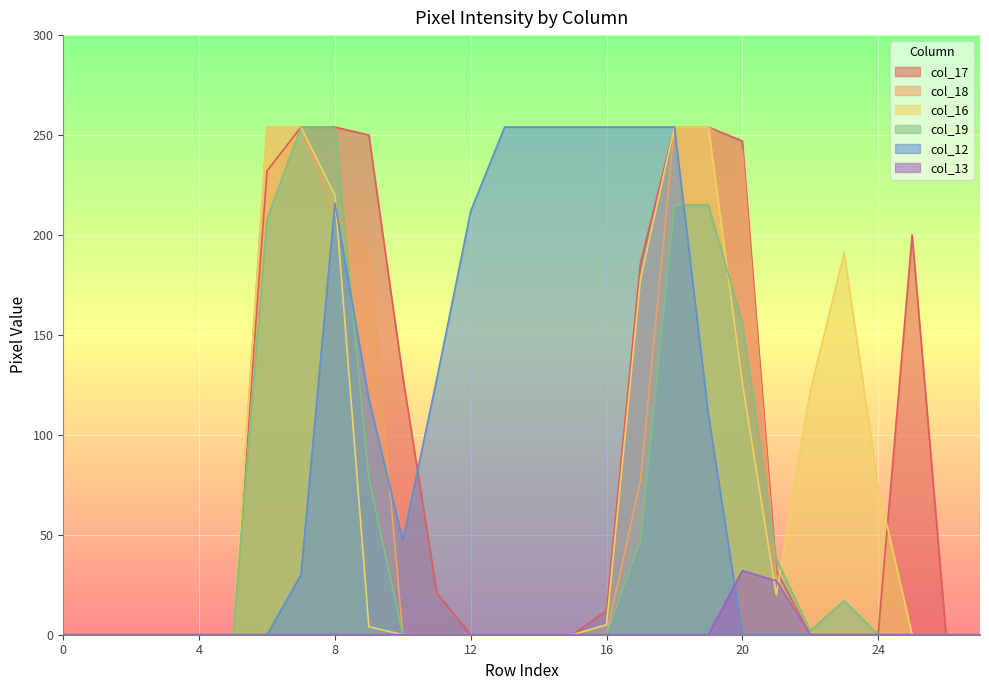

Is it true that col_18 equals -143 at 24?

False